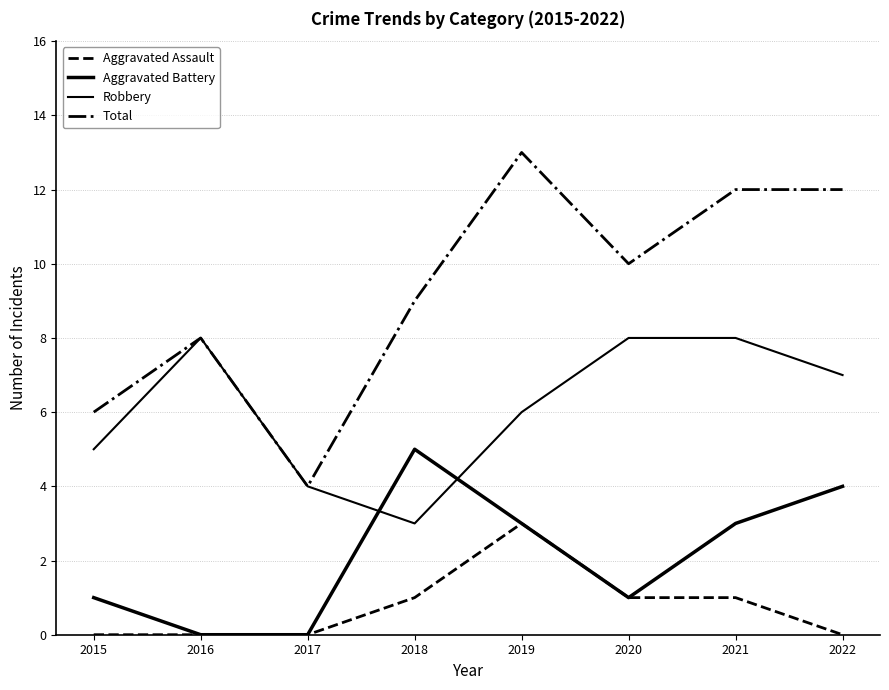

Where is the first local maximum for Aggravated Battery?

2018